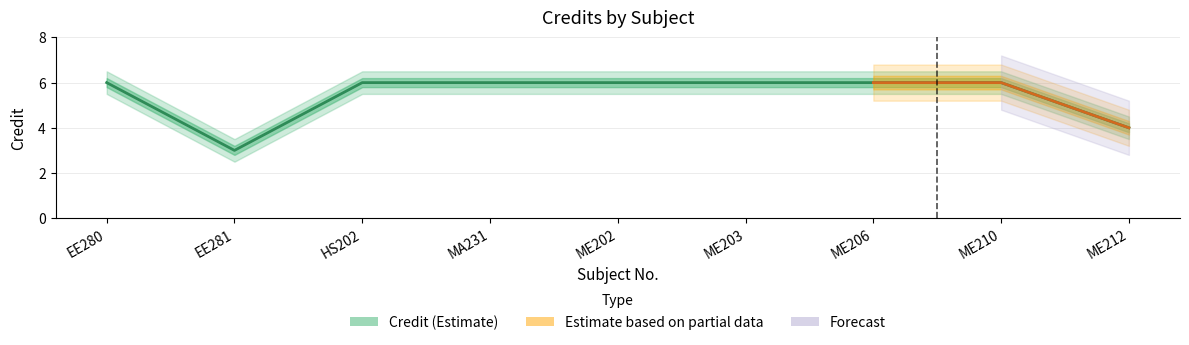

What is the sum of the values at HS202 and EE281?

9